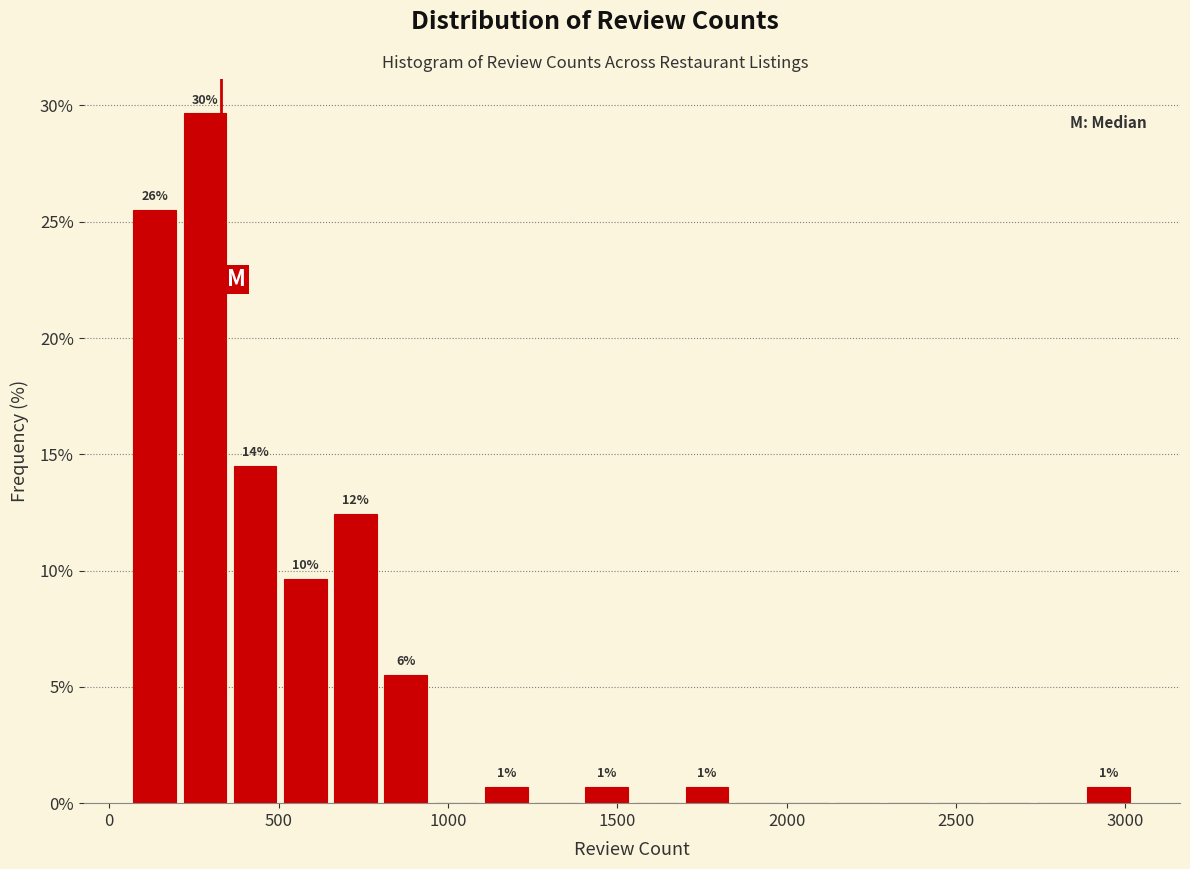

Read against the x-axis, roughly where is the centre of the tallest bar?

300